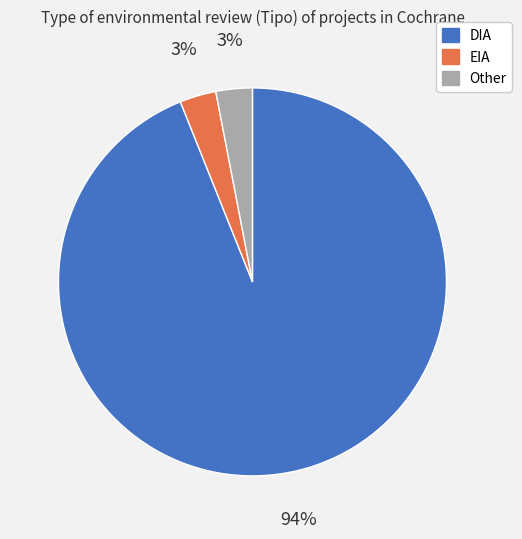

What is the ratio of the value at EIA to the value at Other?

1.0